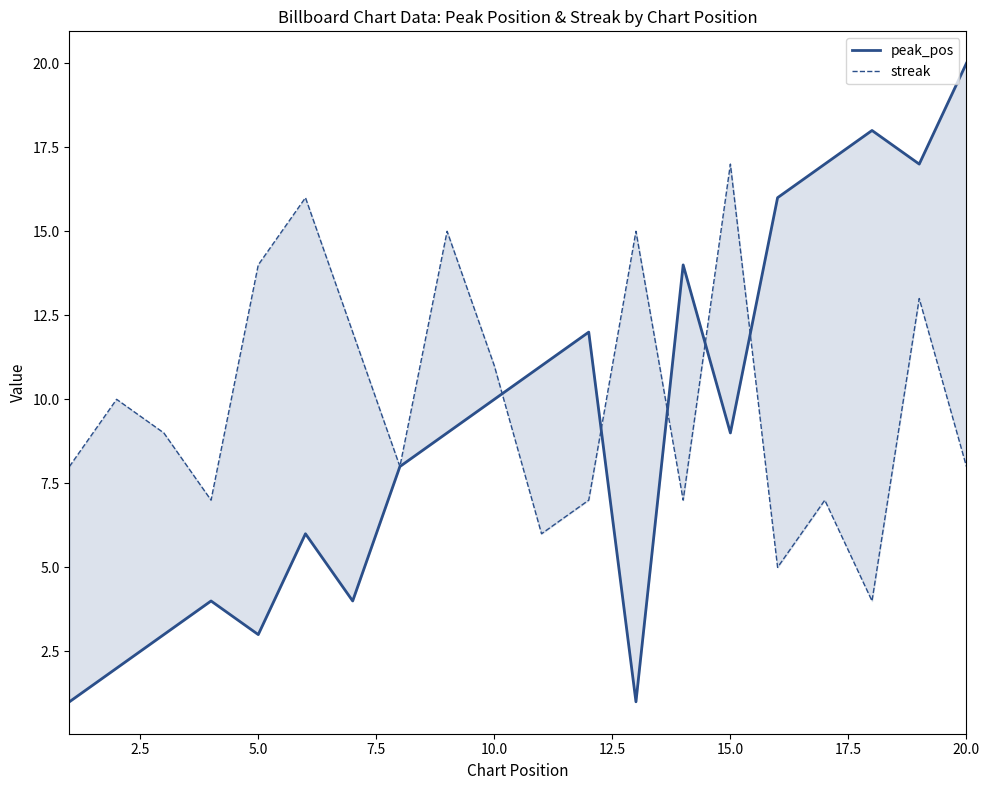

The value of streak at 2.5 is 15. True or false?

False